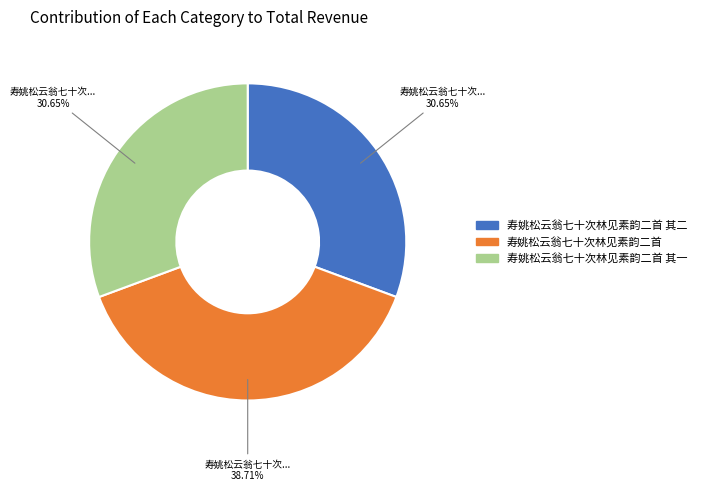

Is there a majority slice in this chart?

No